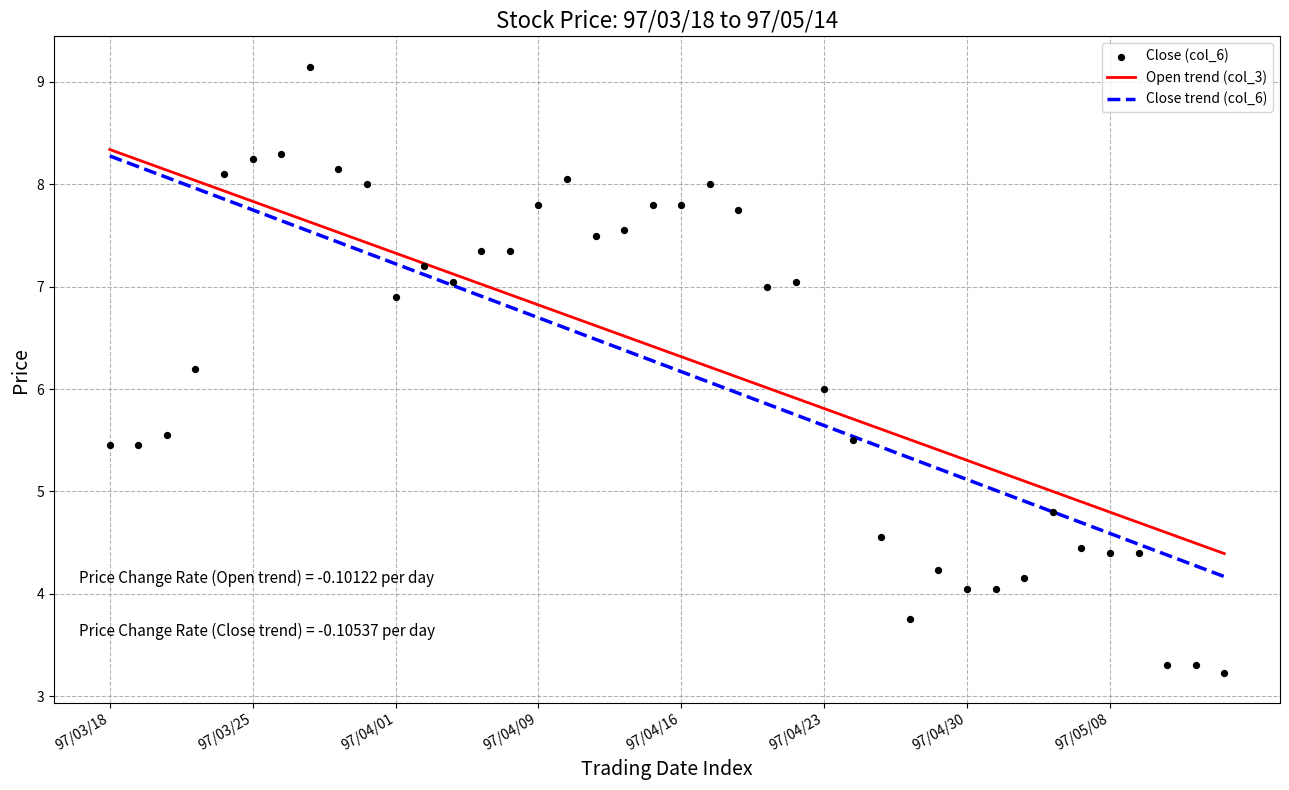

Which series reaches the minimum Y coordinate?

Close (col_6)